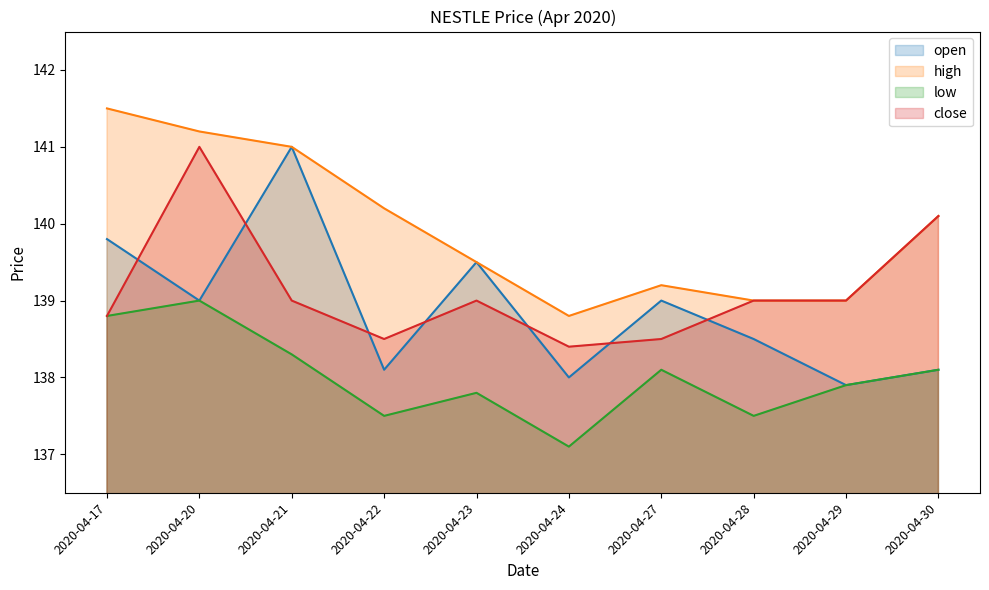

Which label corresponds to the smallest value in the chart?

2020-04-24